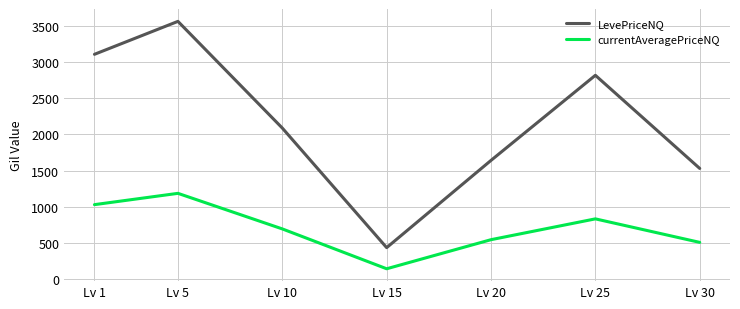

True or false: currentAveragePriceNQ and LevePriceNQ cross at least once.

False